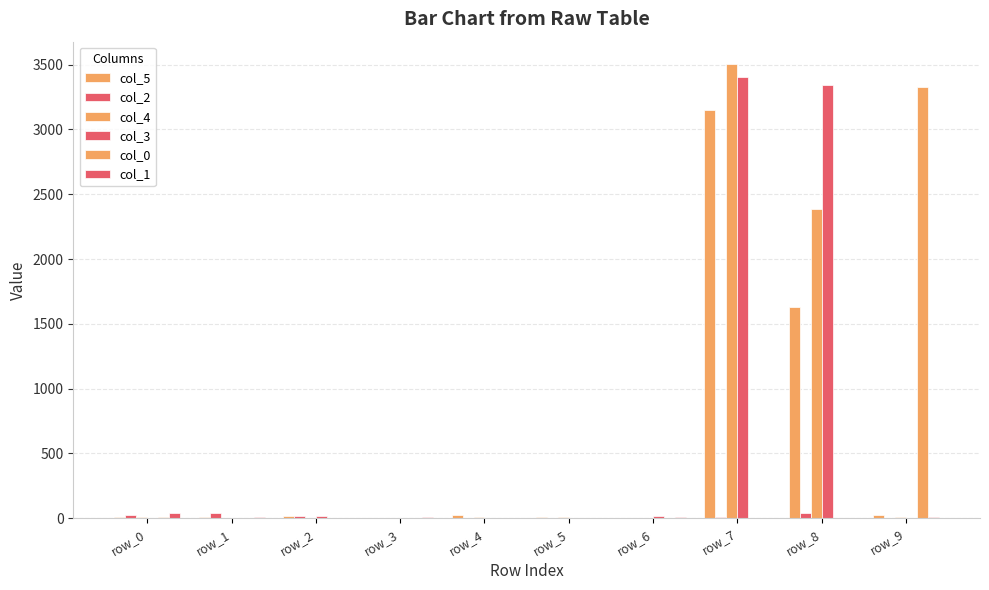

What is the average value of the col_1 series?

7